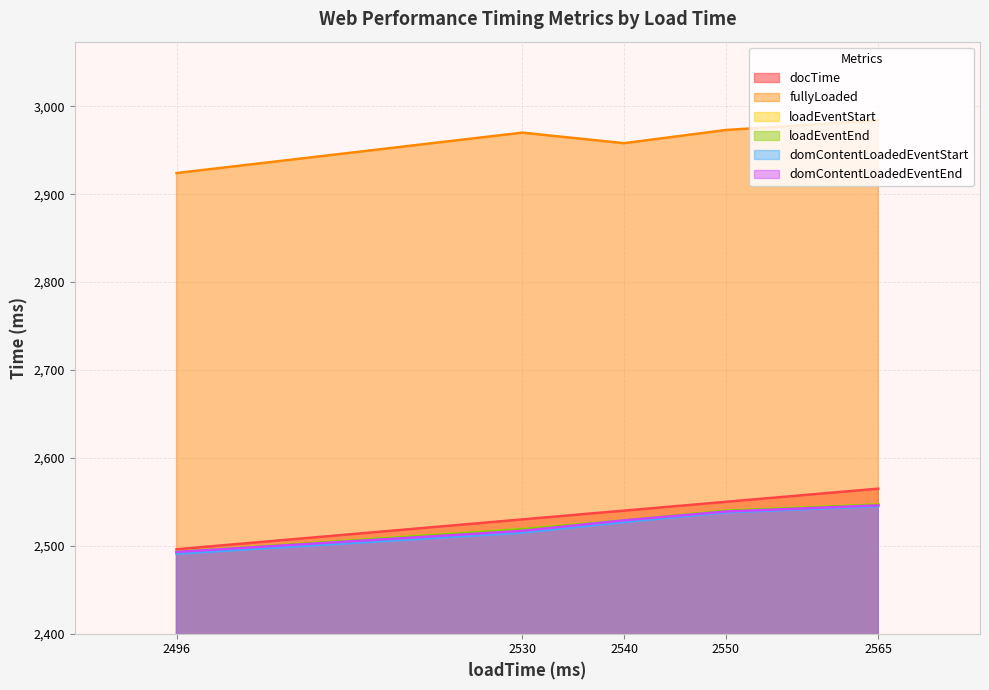

The domContentLoadedEventStart series shows 2538 at 2550. True or false?

True